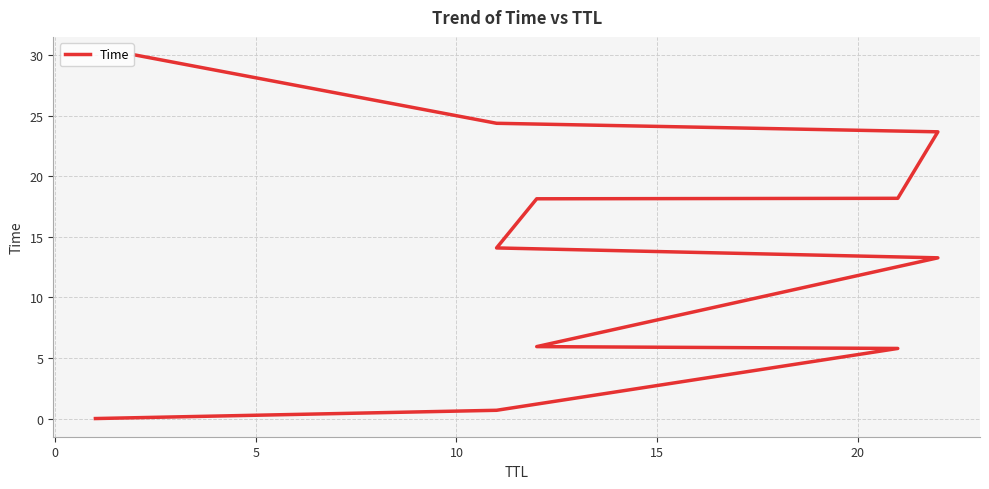

How many lines are shown in the chart?

1